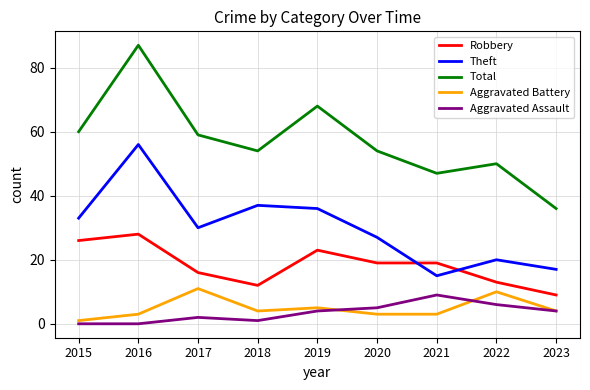

Reading right to left, extract all data points from this chart.

Robbery: 2023=9	2022=13	2021=19	2020=19	2019=23	2018=12	2017=16	2016=28	2015=26
Theft: 2023=17	2022=20	2021=15	2020=27	2019=36	2018=37	2017=30	2016=56	2015=33
Total: 2023=36	2022=50	2021=47	2020=54	2019=68	2018=54	2017=59	2016=87	2015=60
Aggravated Battery: 2023=4	2022=10	2021=3	2020=3	2019=5	2018=4	2017=11	2016=3	2015=1
Aggravated Assault: 2023=4	2022=6	2021=9	2020=5	2019=4	2018=1	2017=2	2016=0	2015=0